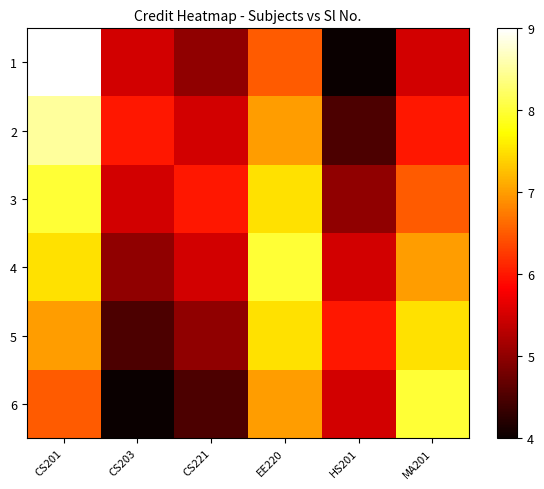

Which series changed the most between CS201 and MA201?

1